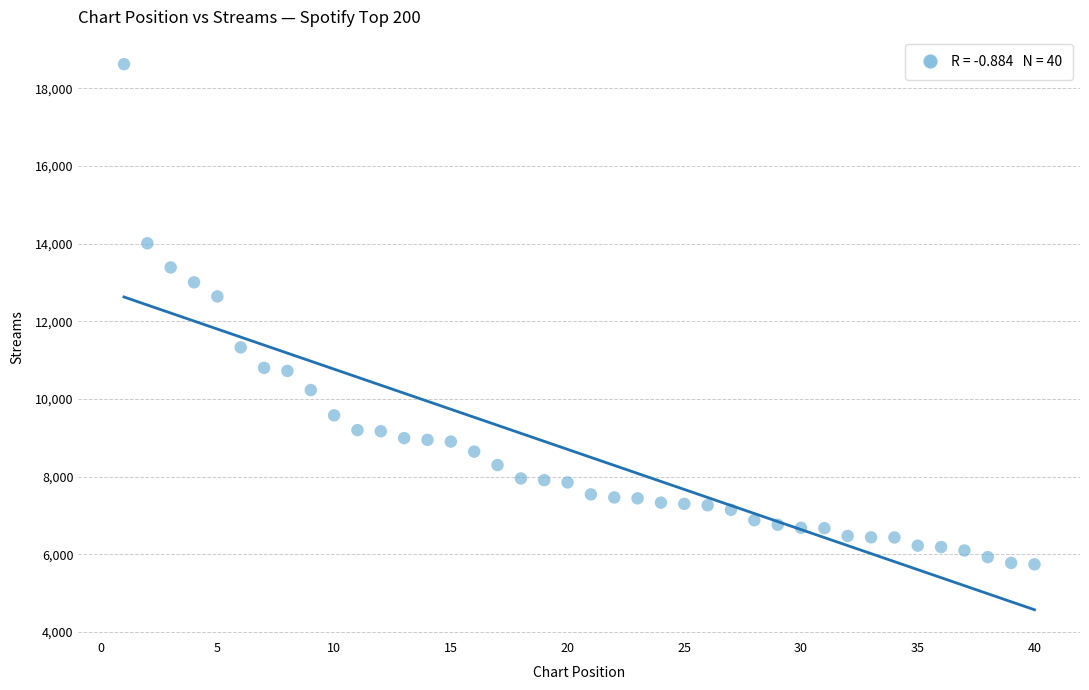

What Y value in the scatter plot is closest to 12180?

12639